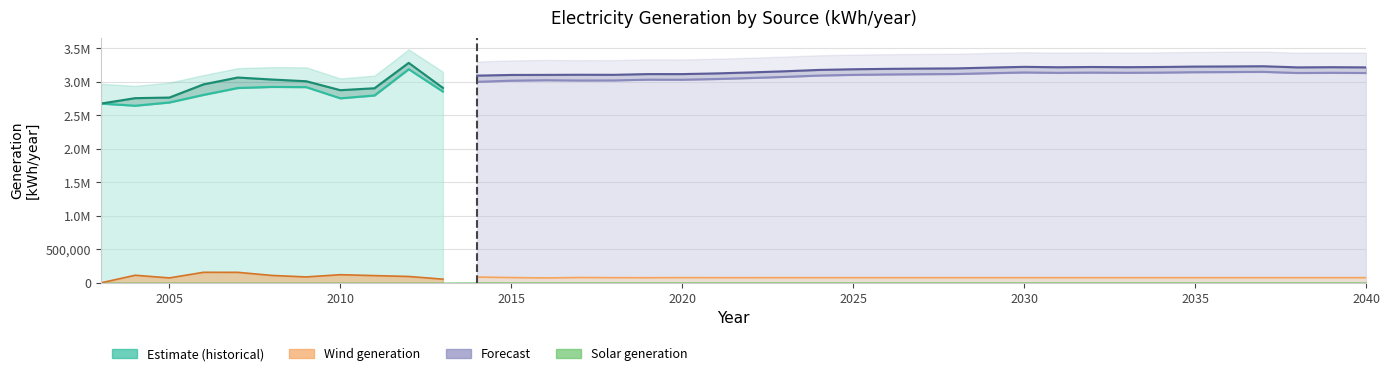

At which category is the sum across all series the highest?

2012